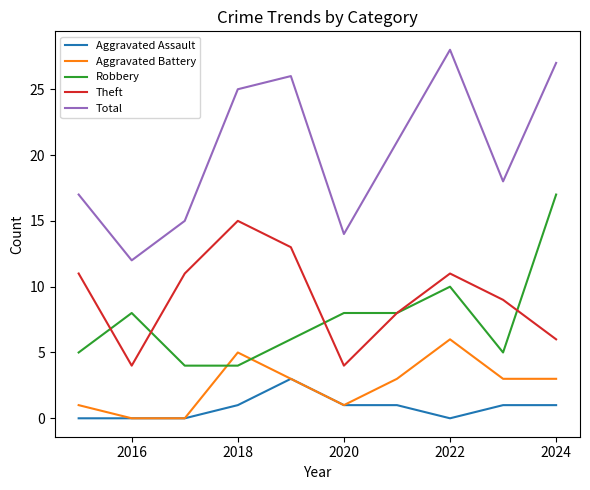

Which series has the largest range (max minus min)?

Total